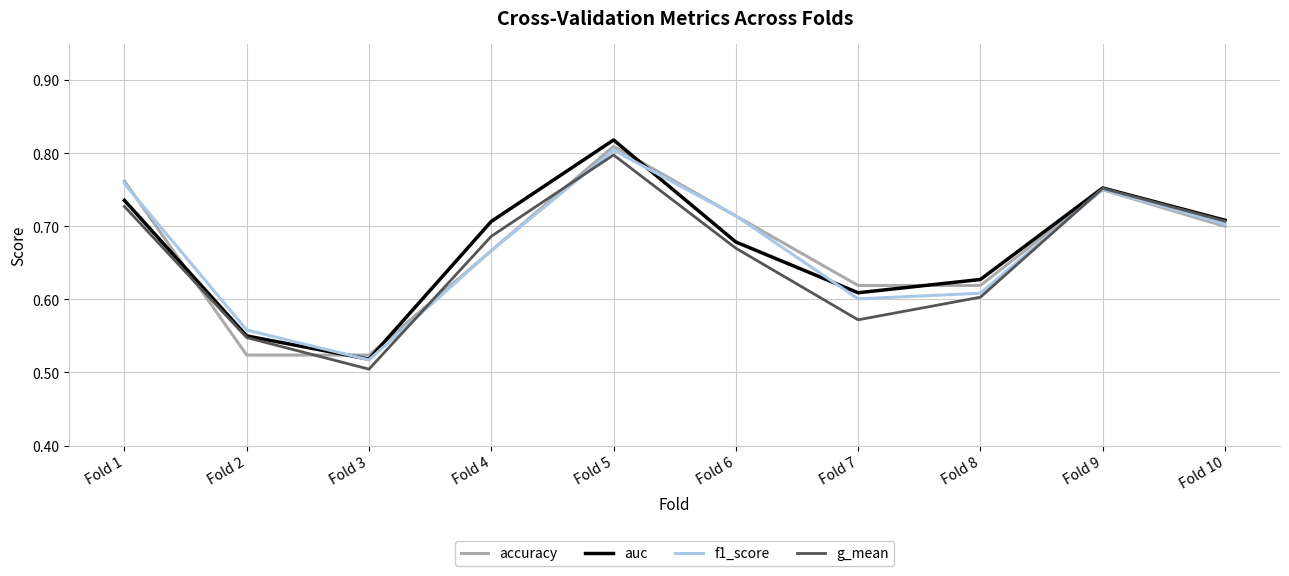

At which label does accuracy reach its peak?

Fold 5